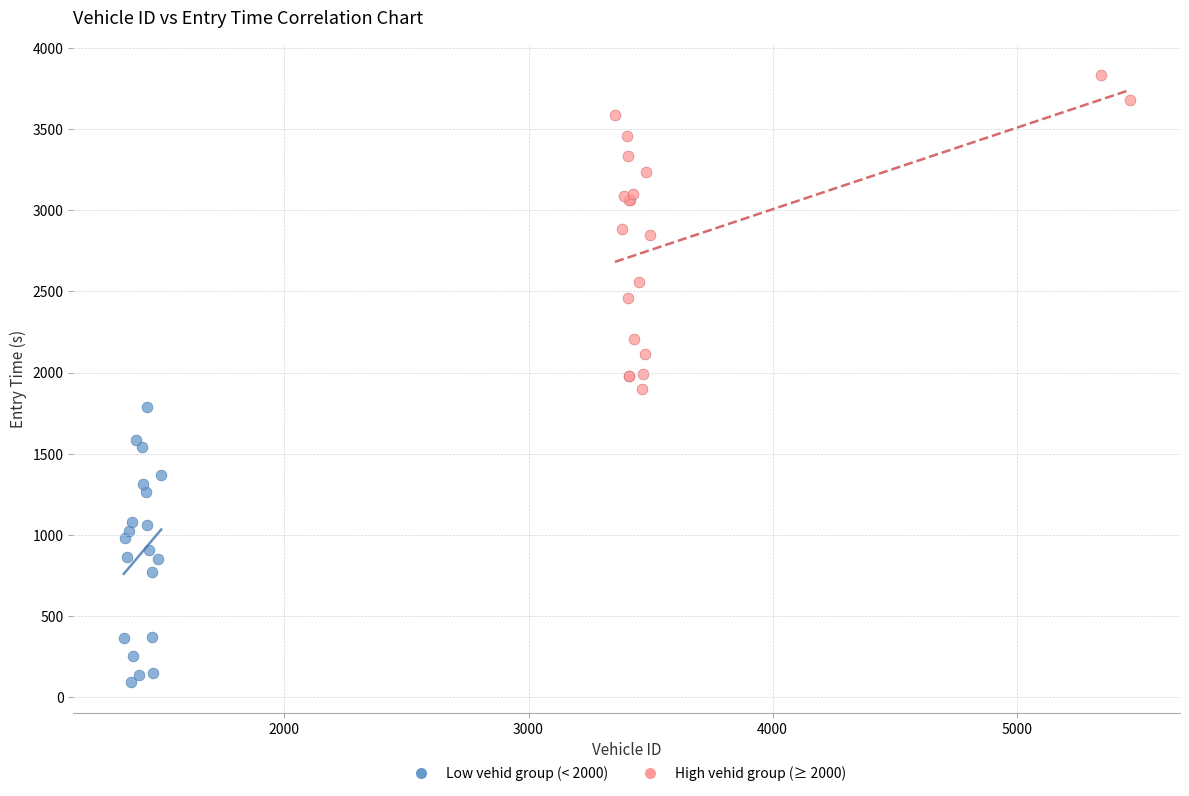

Which series contains the lowest Y value?

Low vehid group (< 2000)